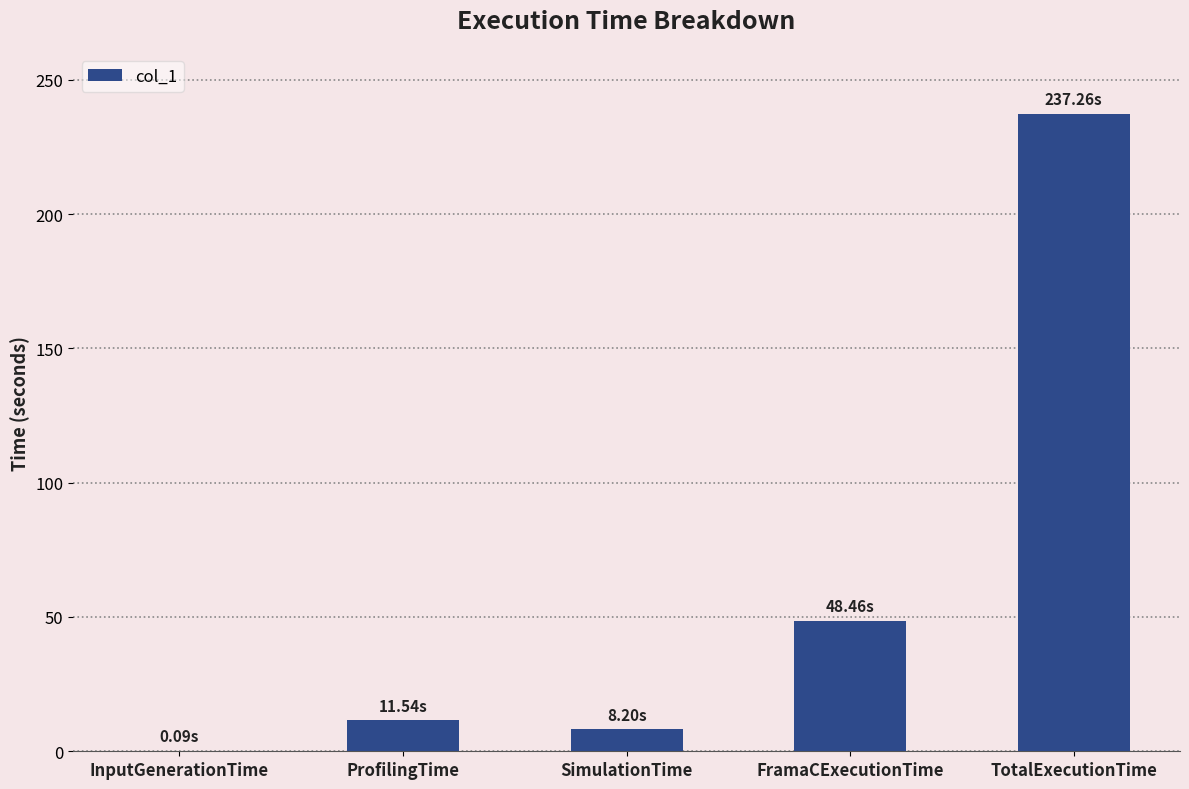

Which has a higher value, InputGenerationTime or ProfilingTime?

ProfilingTime